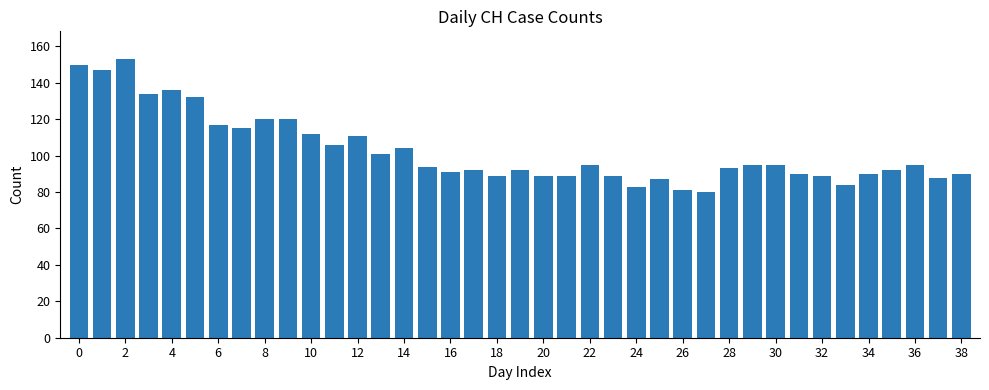

What is the minimum value shown in the chart?

80